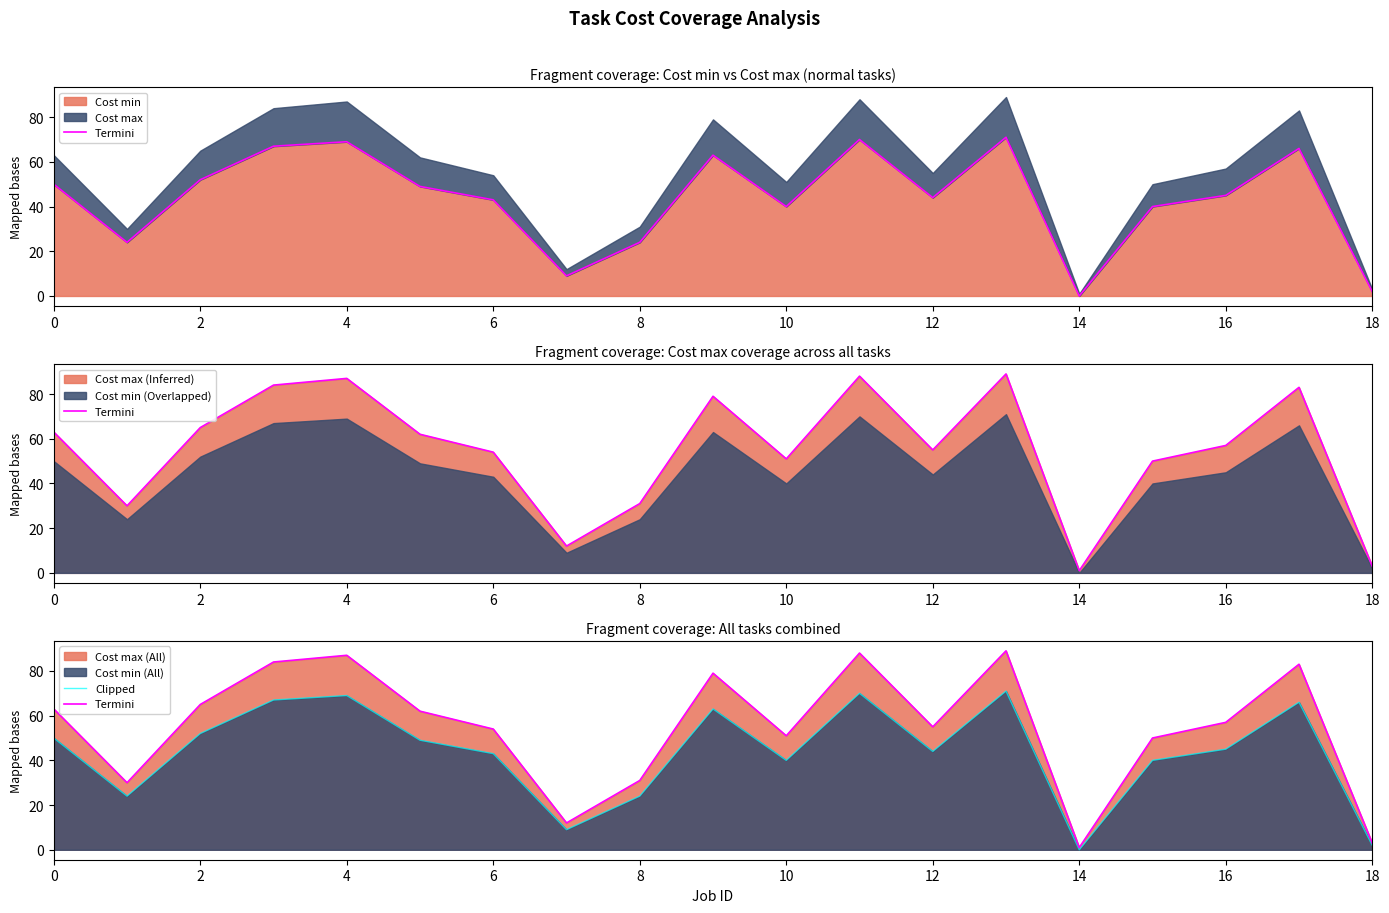

True or false: Termini and Clipped intersect in this chart.

False